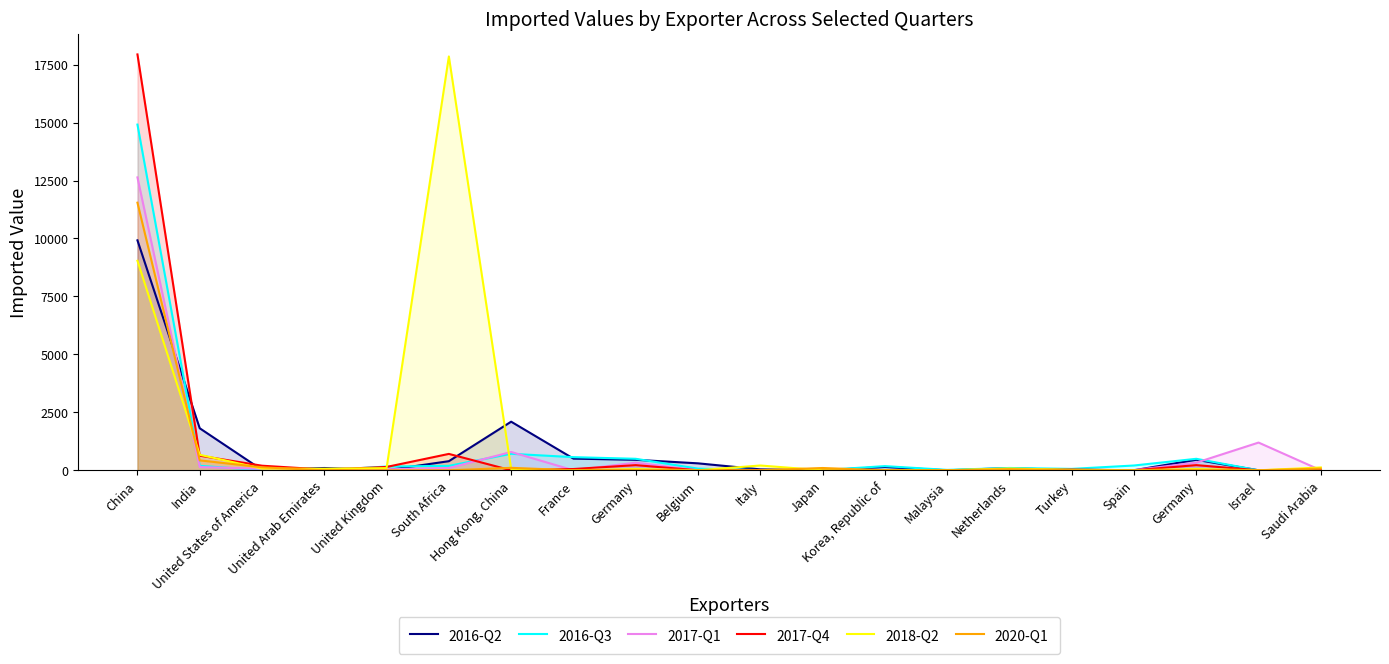

Reading right to left, list all the values displayed in this chart.

2016-Q2: 0	0	453	2	0	97	0	142	0	40	300	453	504	2097	393	4	99	17	1813	9921
2016-Q3: 0	0	496	207	61	100	18	180	8	7	71	496	567	712	192	162	2	3	194	14914
2017-Q1: 0	1196	329	9	0	29	0	6	30	0	0	329	1	790	97	42	27	63	141	12636
2017-Q4: 0	0	223	1	34	29	0	0	0	10	0	223	55	0	707	144	31	198	630	17941
2018-Q2: 123	0	54	1	20	78	3	0	0	207	1	54	2	55	17853	94	68	71	671	9040
2020-Q1: 74	0	17	0	6	48	0	0	99	3	0	17	1	106	0	1	0	129	428	11545